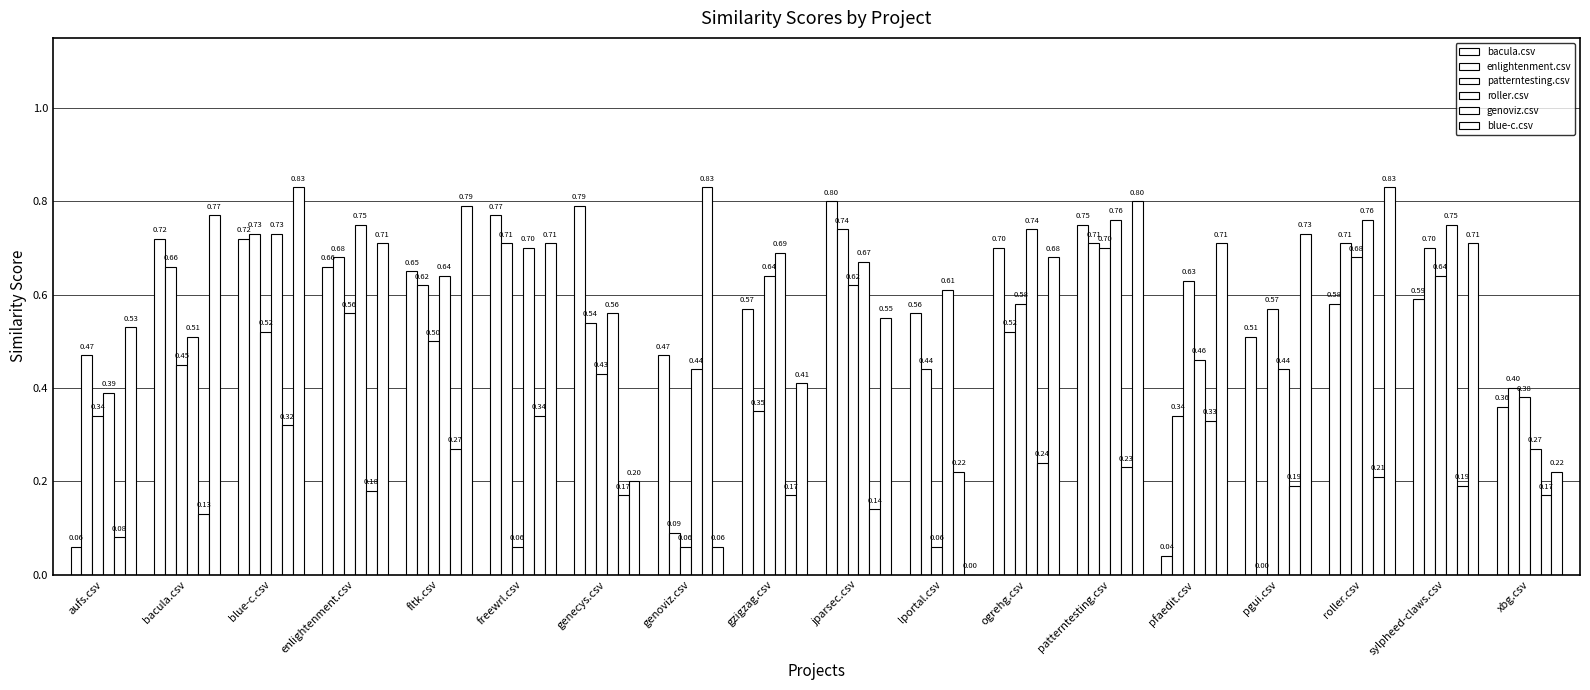

How many groups of bars are there?

18